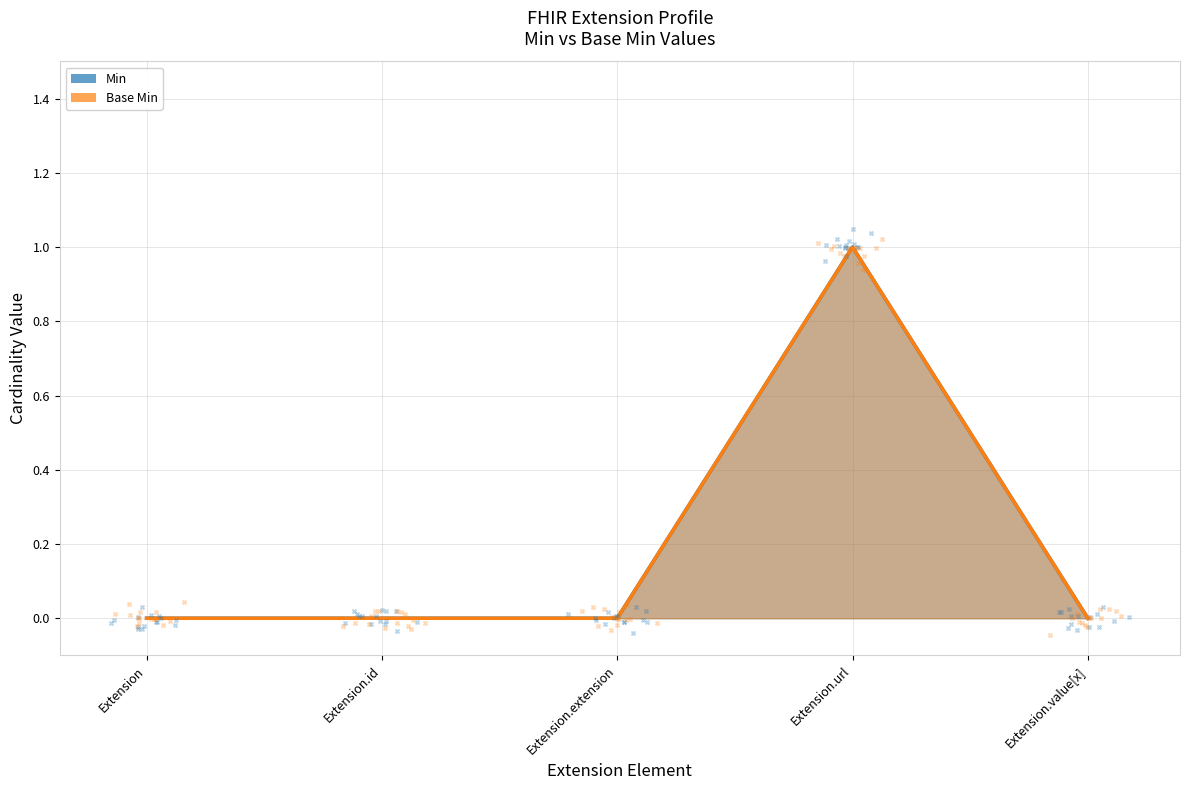

Which series reaches the minimum Y coordinate?

Min